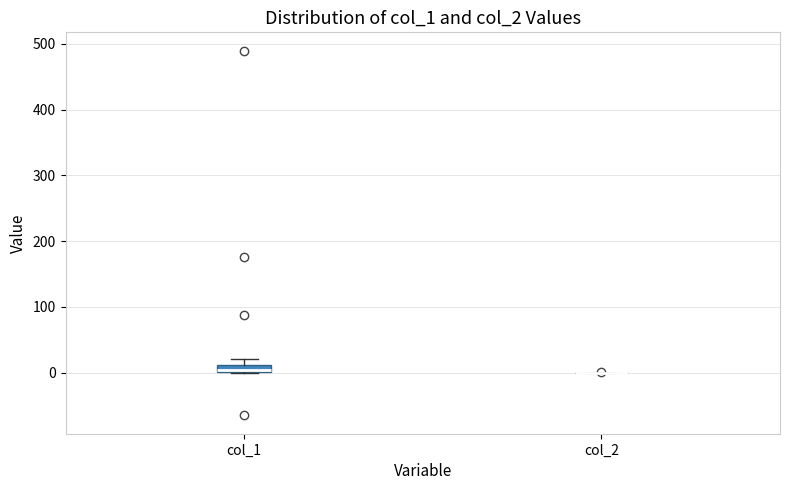

Where is the lower edge of the box for col_1 on the y-axis? The values are not printed on the chart, so give them approximately, as read against the axis.

0